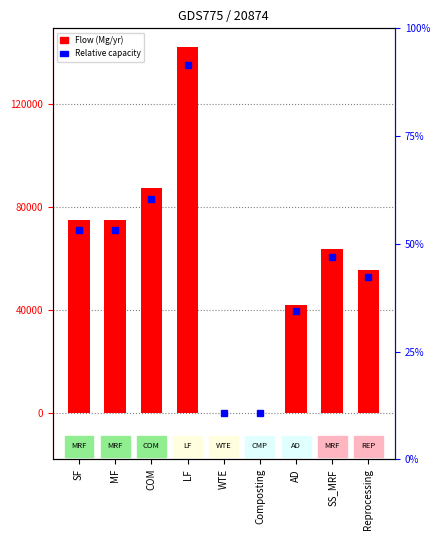

Rank the categories by value from lowest to highest.

WTE, Composting, AD, Reprocessing, SS_MRF, SF, MF, COM, LF